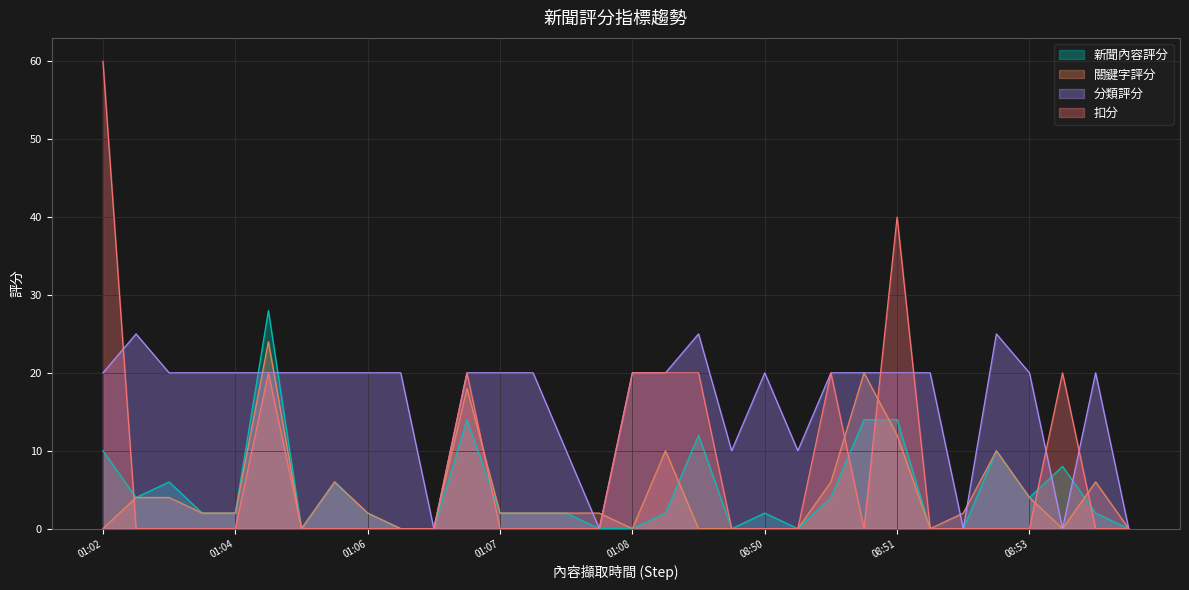

What is the maximum value shown in the chart?

60